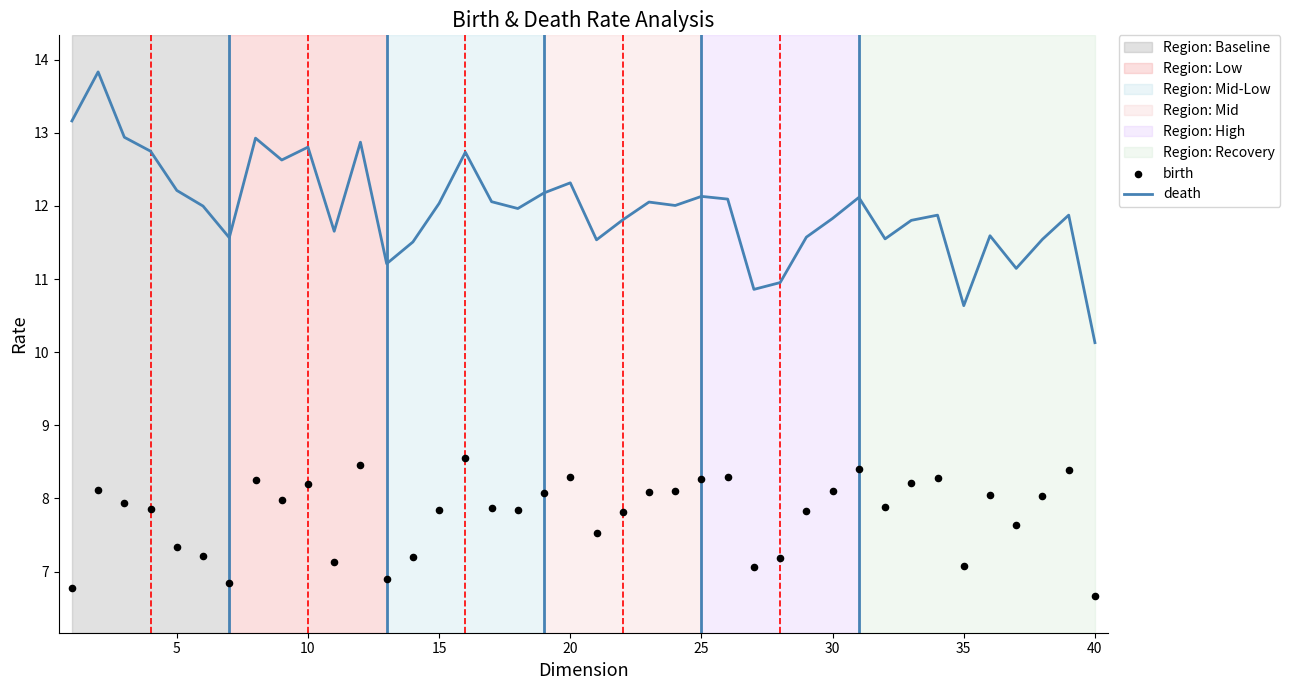

Which series has the largest total across all categories?

death